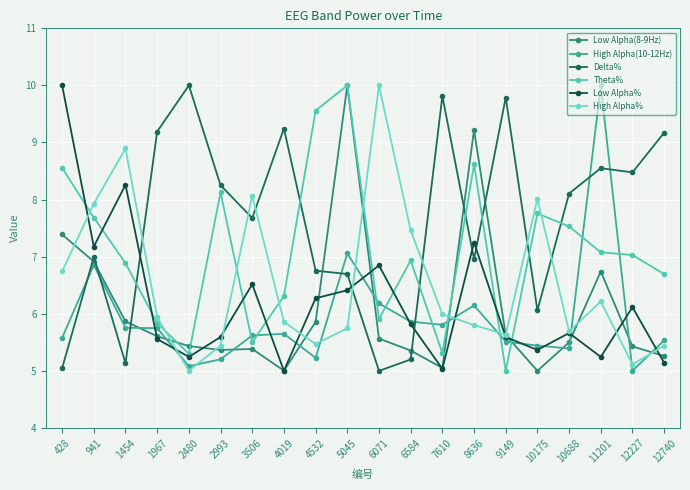

What is the average value of the Theta% series?

7.1